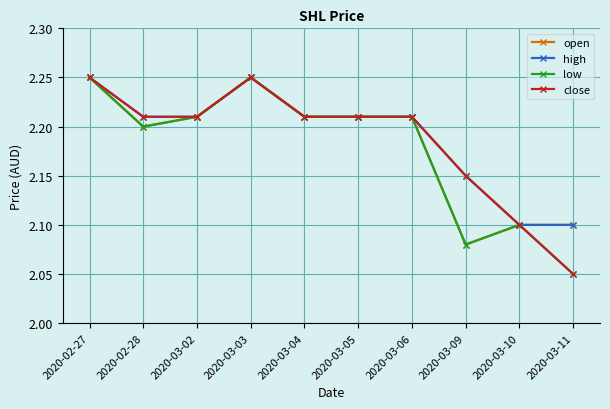

Where is the first local minimum for low?

2020-02-28